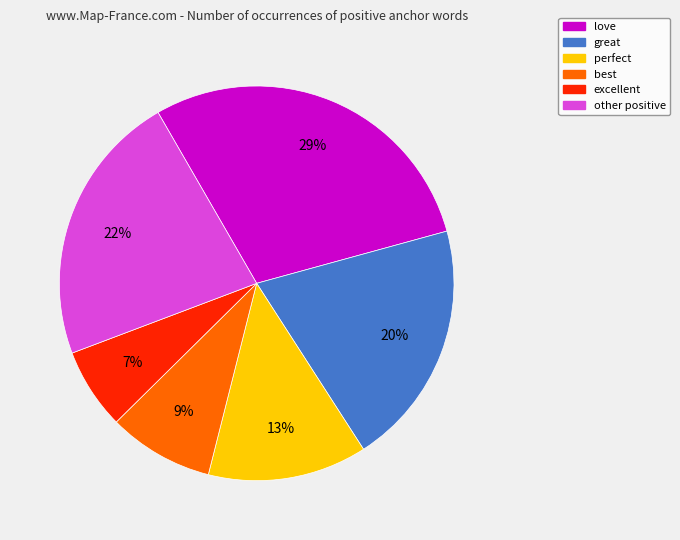

To the nearest percent, what portion does love represent?

29%